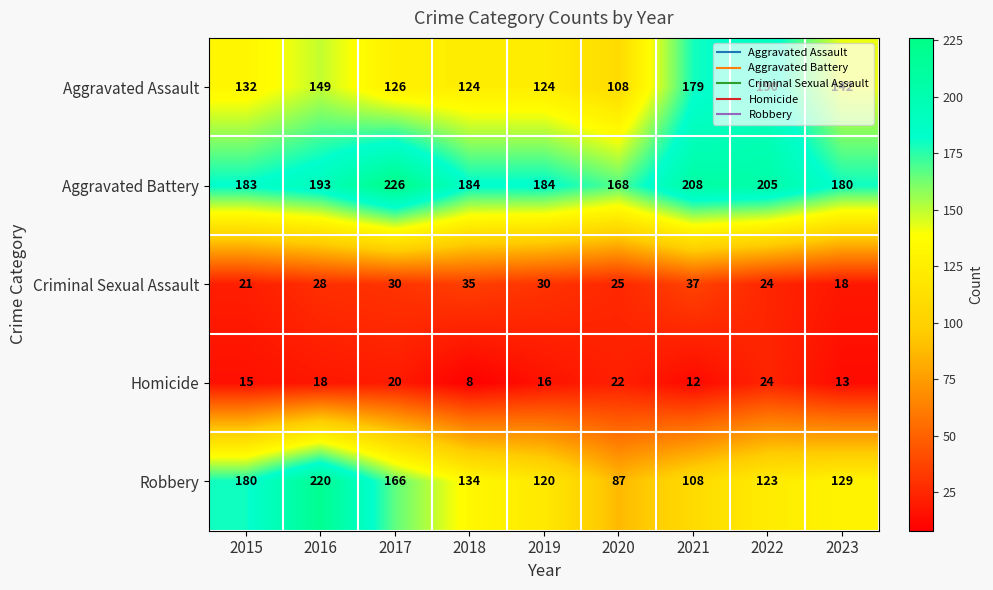

Is it true that Aggravated Assault equals 61 at 2019?

False